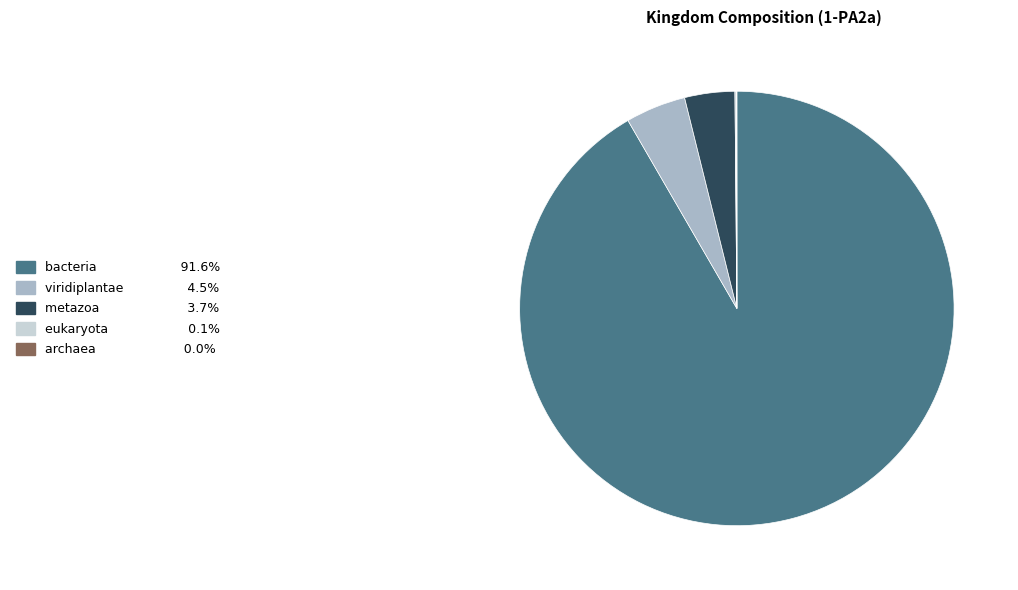

Does any single category account for the majority?

Yes